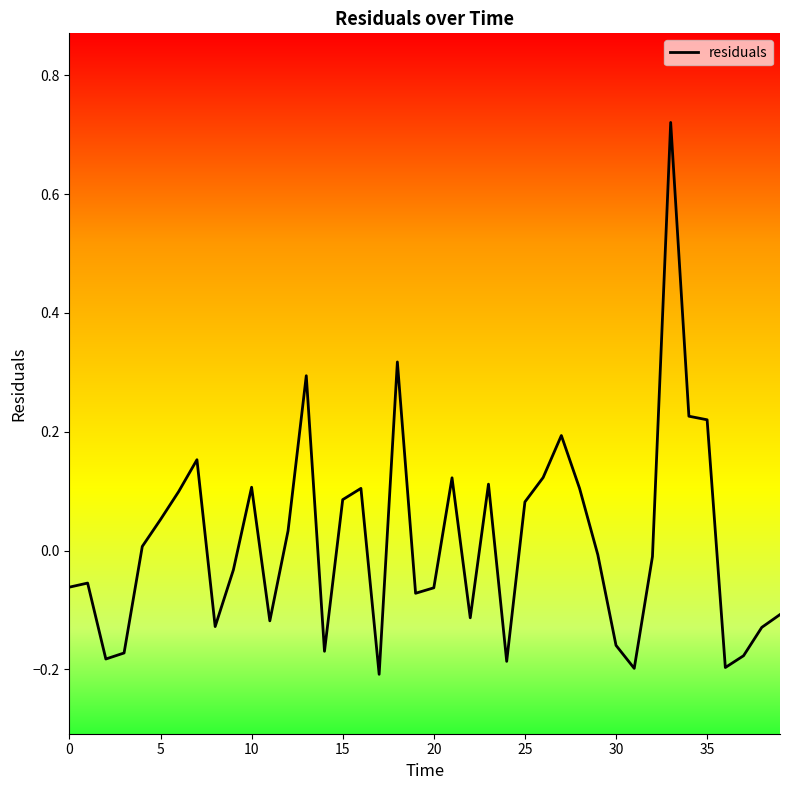

What is the difference between the maximum and minimum values?

0.9